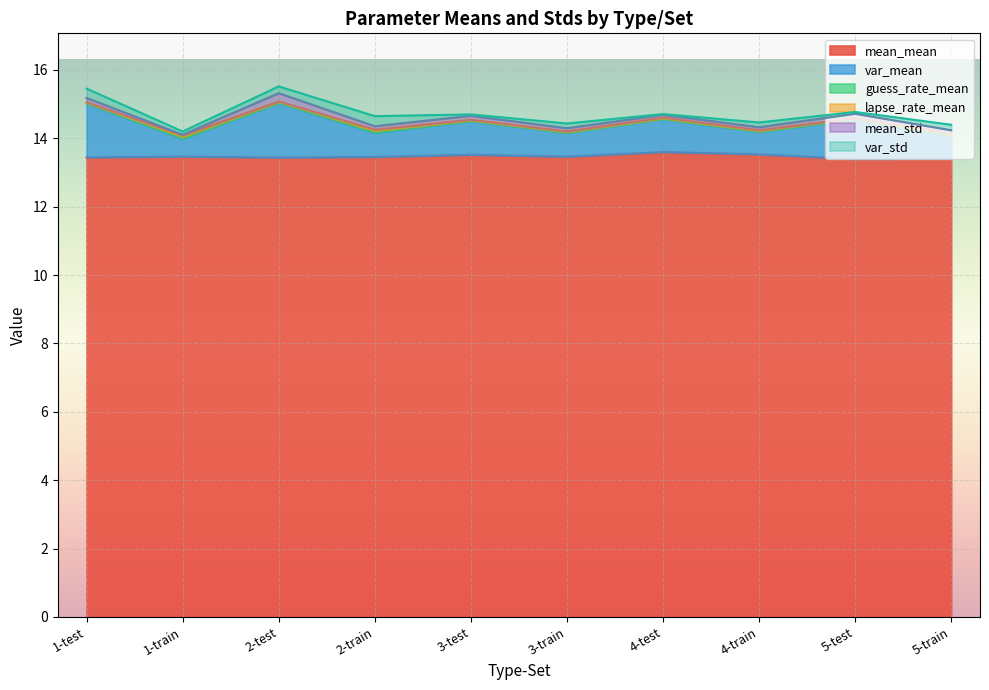

What position from the left is 4-train?

8